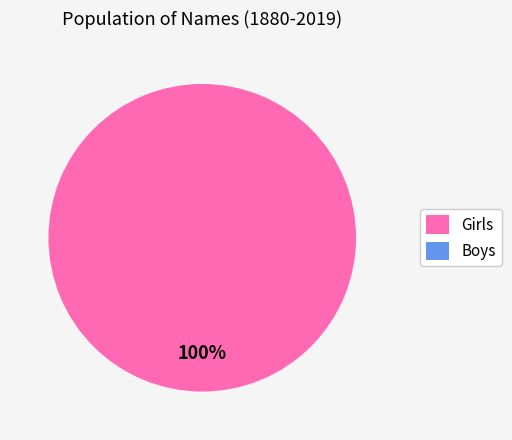

Is it true that Girls is 99% of the pie?

False